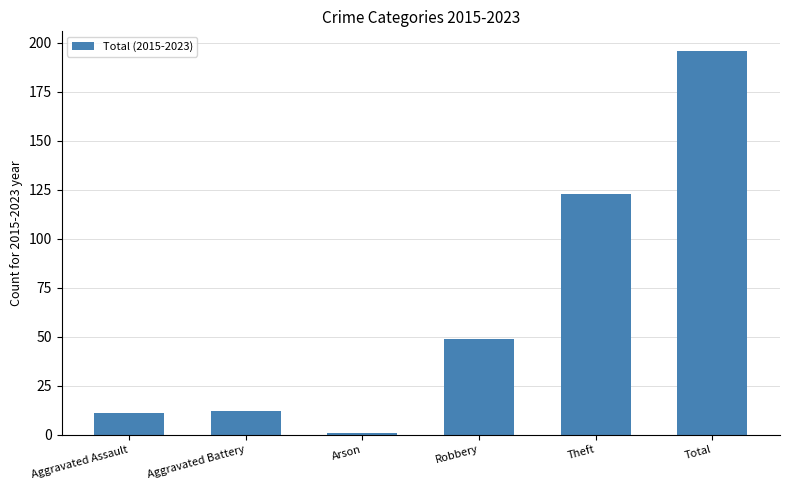

What is the ratio of the value at Aggravated Battery to the value at Aggravated Assault?

1.1